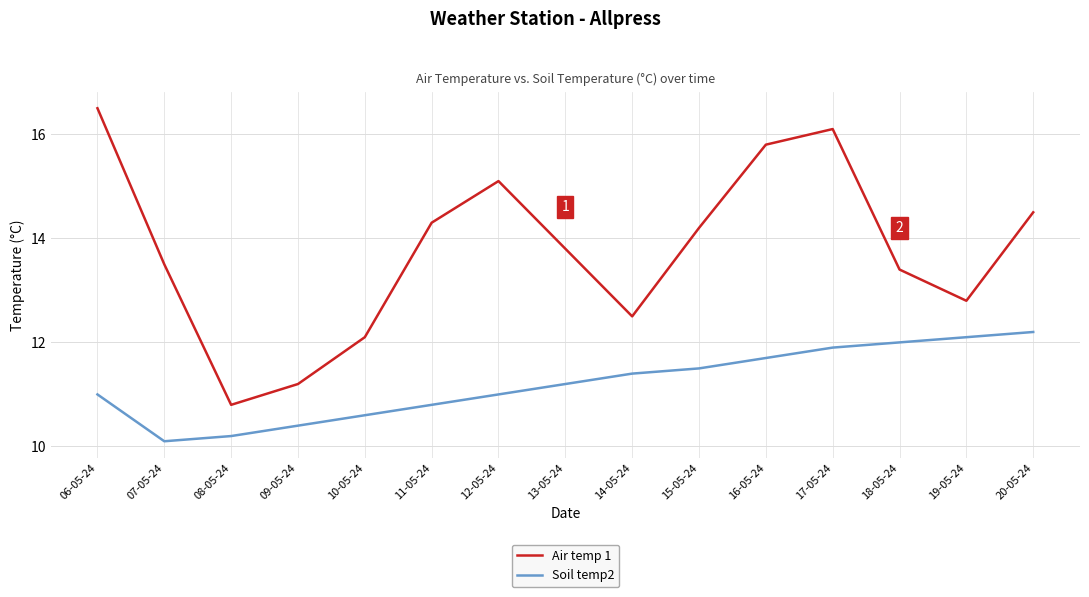

What is the difference between the highest and lowest values at 09-05-24?

0.8